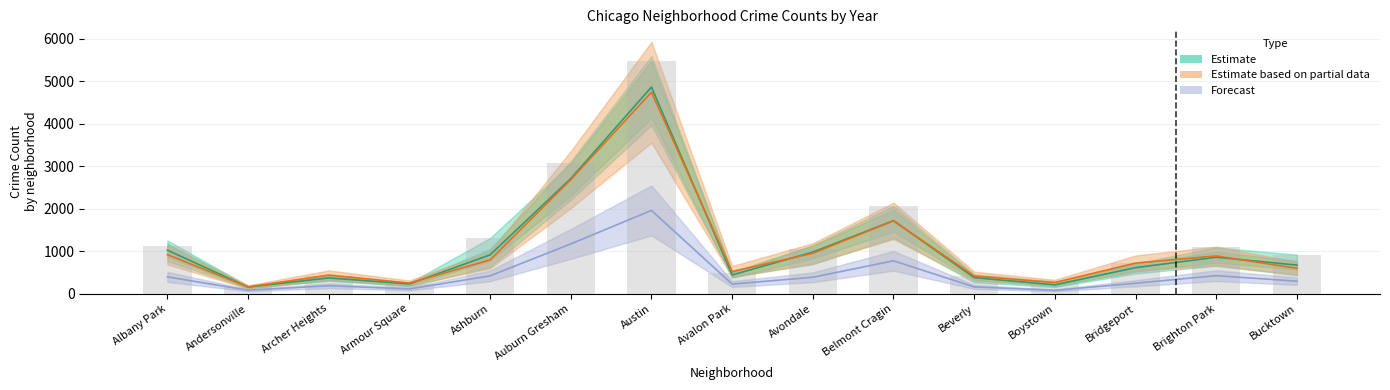

What is the label of the 11th bar from the left?

Beverly